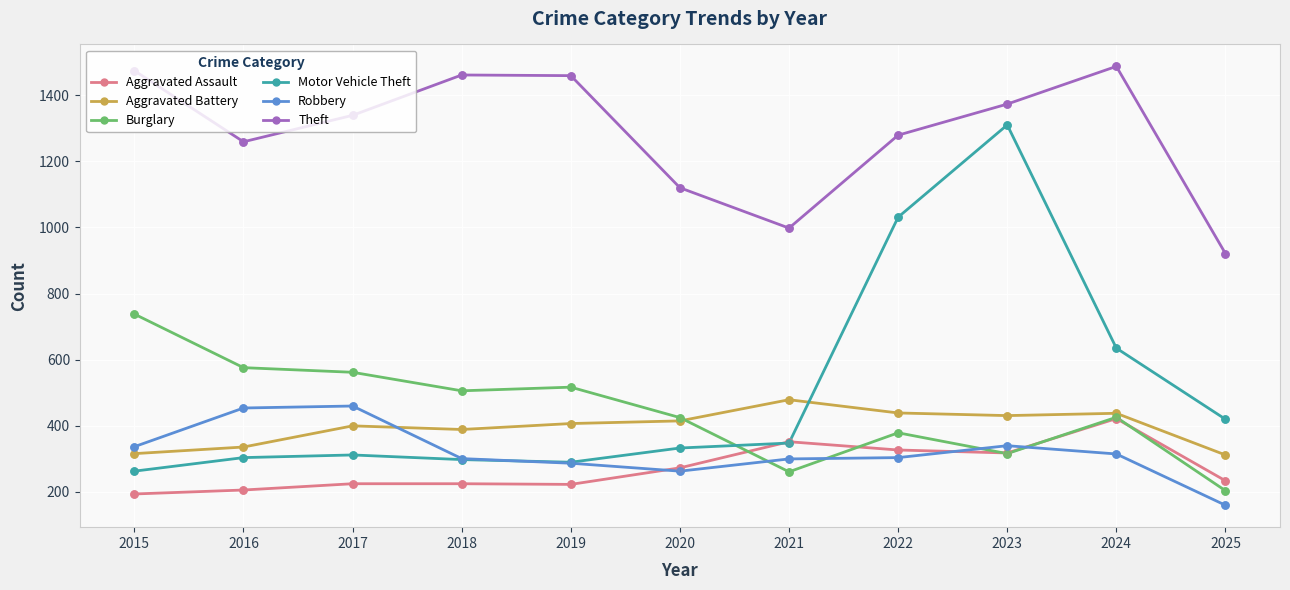

Which series changed the most between 2020 and 2025?

Burglary